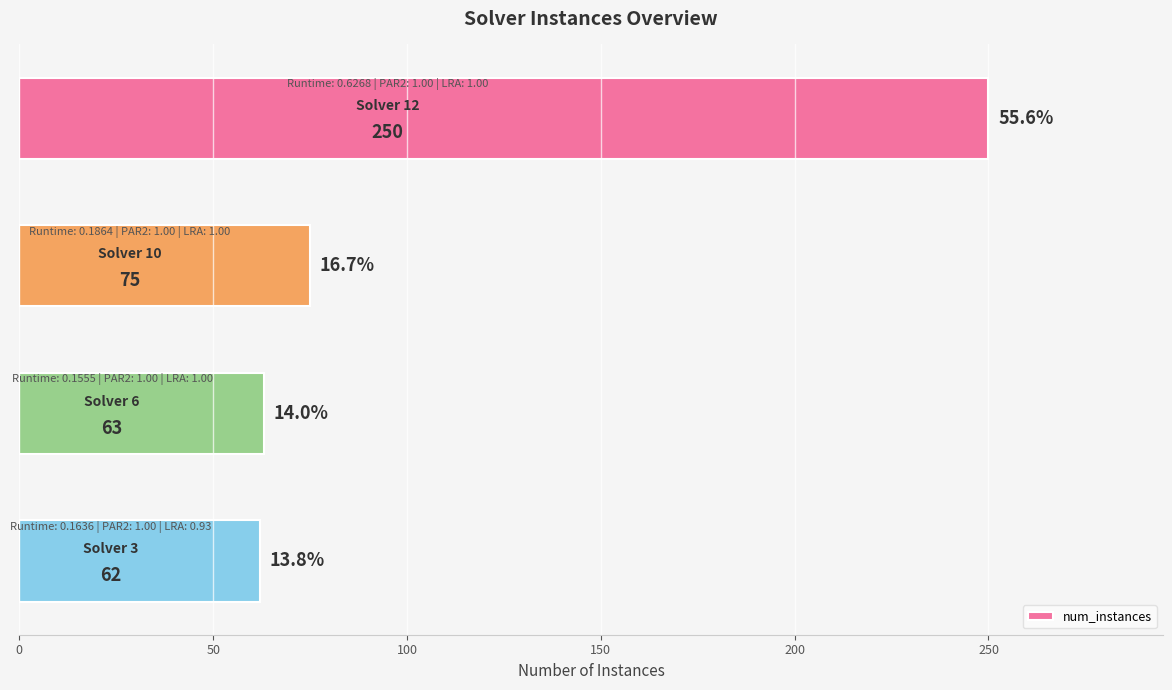

How many data points are less than 75?

2